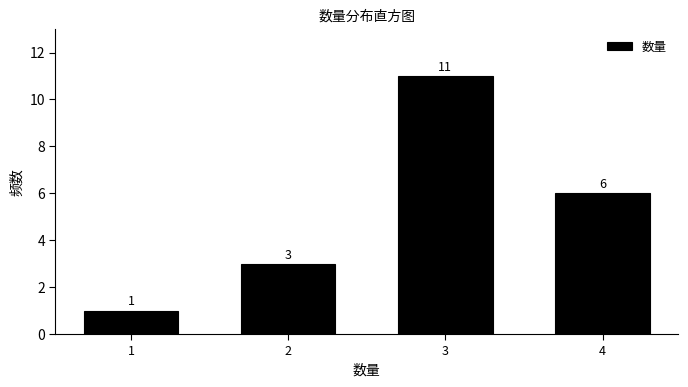

What is the height of the bar covering 1.5 to 2.5 on the x-axis?

3